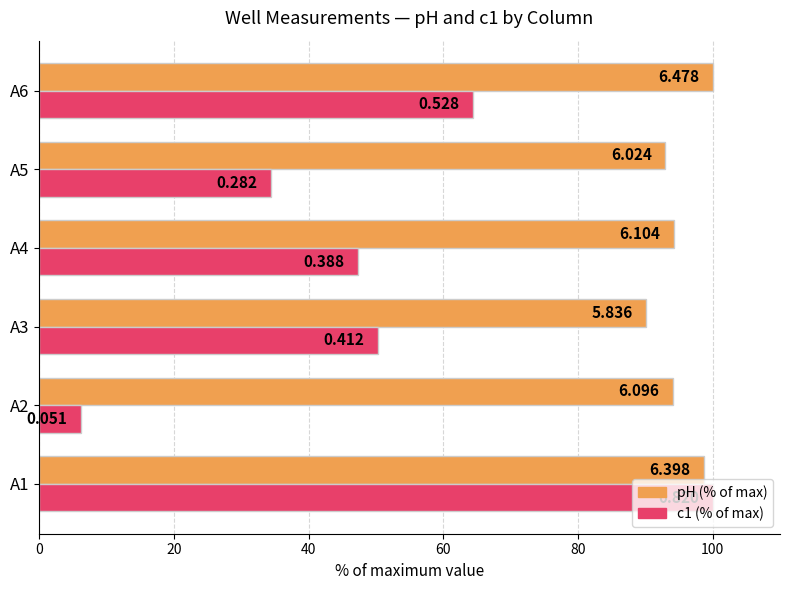

What are all the series names shown in the legend?

pH (% of max), c1 (% of max)